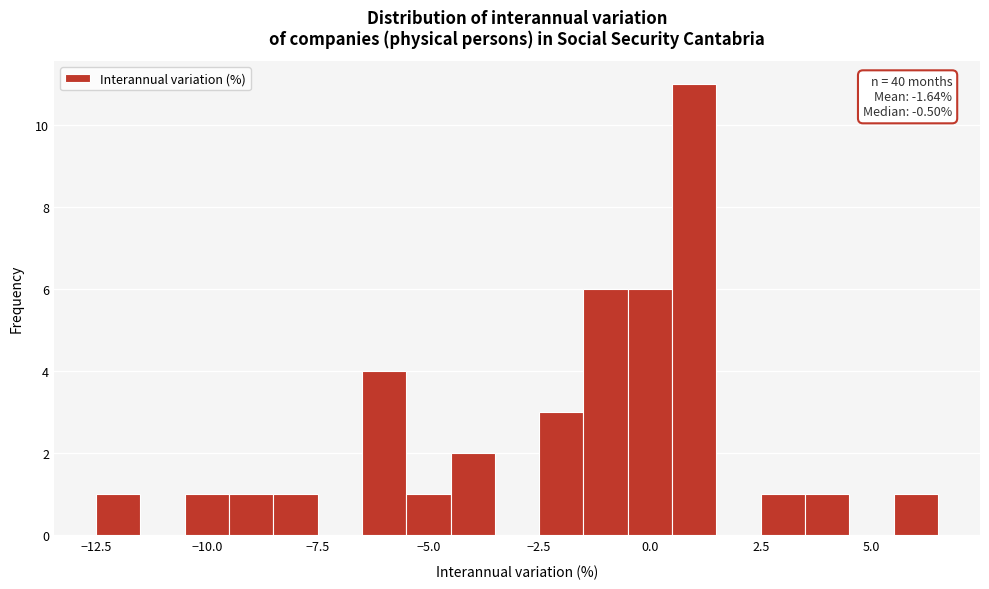

Around what value on the x-axis is the tallest bar? Give the approximate position of its centre, as read against the axis.

1.0